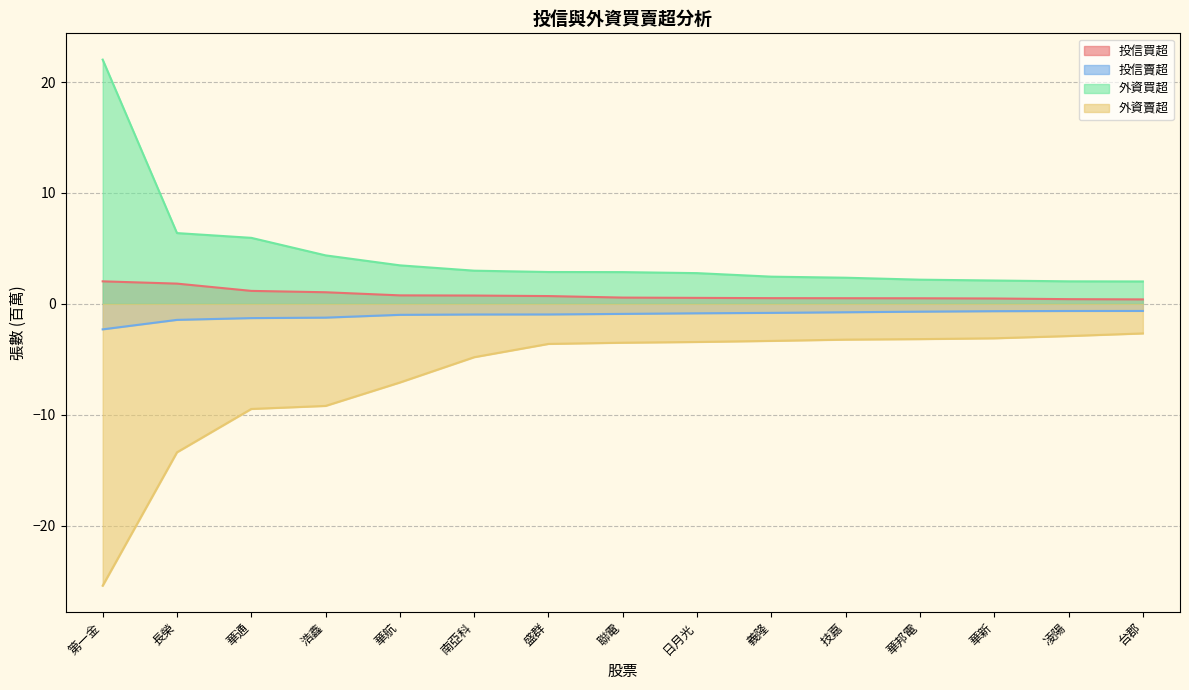

Rank the categories by 投信買超 value from highest to lowest.

第一金, 長榮, 華通, 浩鑫, 華航, 南亞科, 盛群, 聯電, 日月光, 義隆, 技嘉, 華邦電, 華新, 凌陽, 台郡